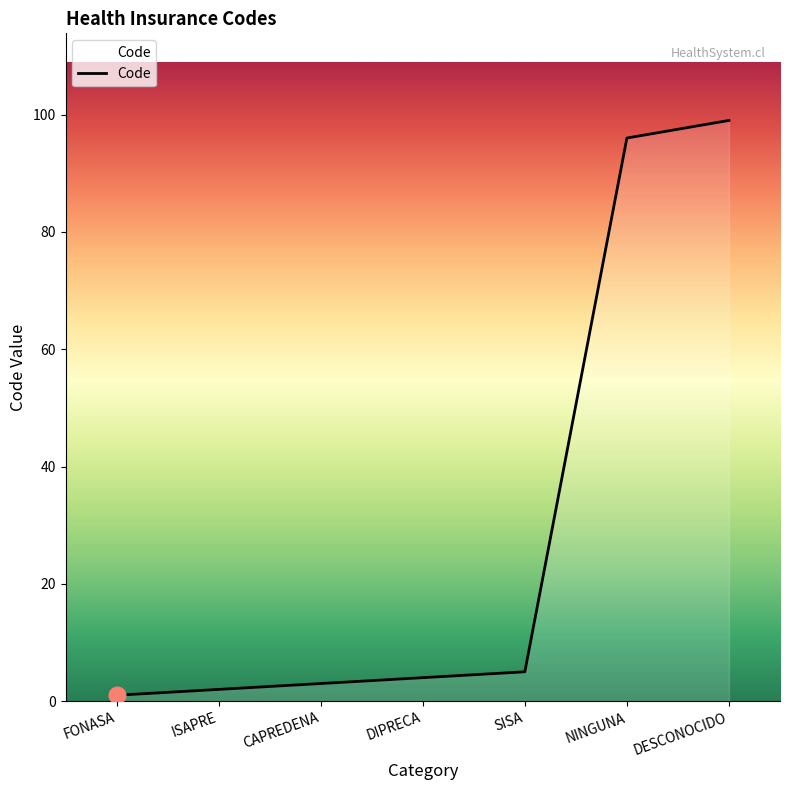

Rank the categories by value from lowest to highest.

FONASA, ISAPRE, CAPREDENA, DIPRECA, SISA, NINGUNA, DESCONOCIDO